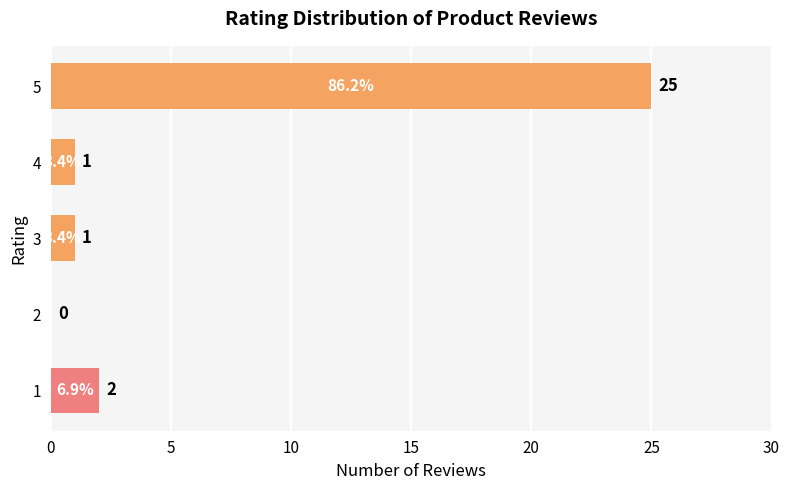

The value at 5 is 37. True or false?

False